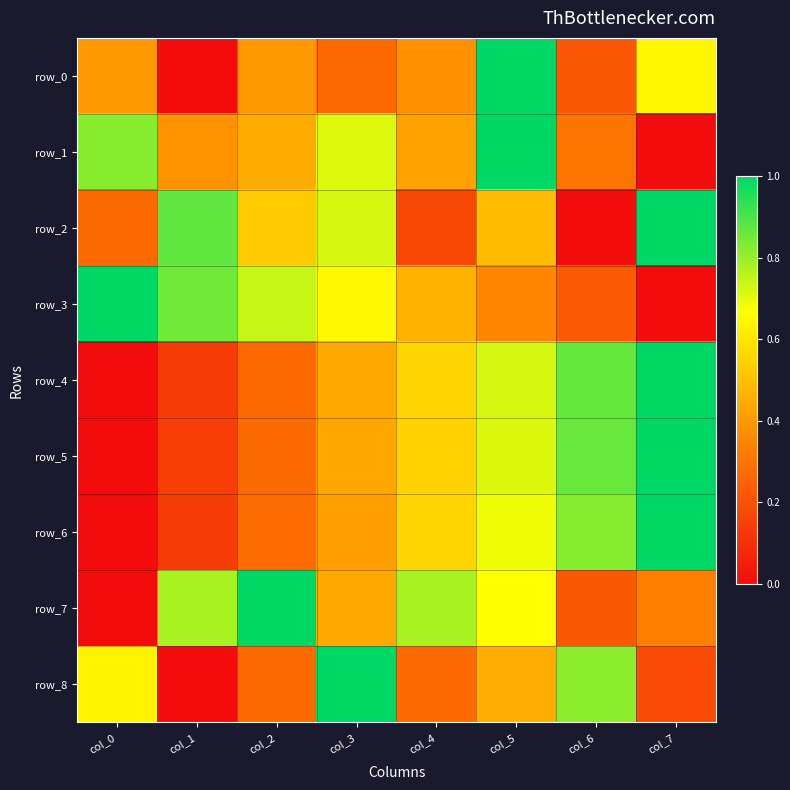

Which has a higher value, col_1 or col_4?

col_4